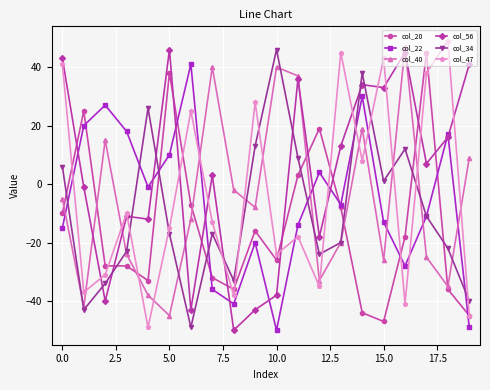

What is the maximum value for col_56?

46